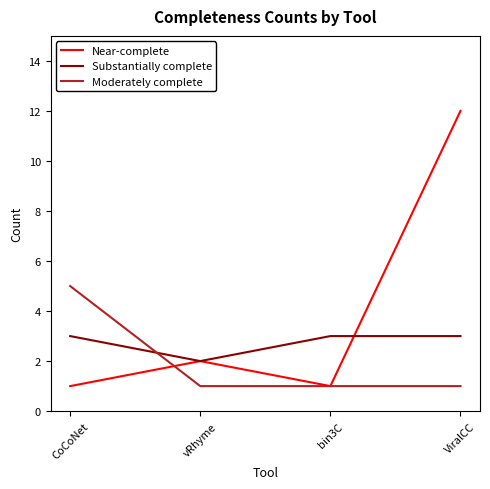

Is it true that Substantially complete equals 3 at CoCoNet?

True